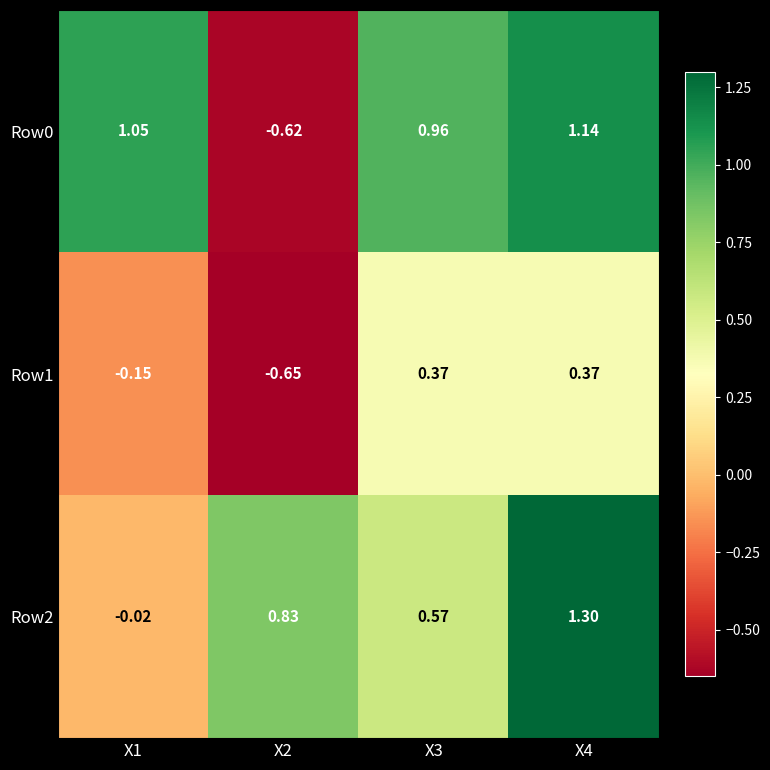

Reading right to left, extract all data points from this chart.

Row0: X4=1.1	X3=1.0	X2=-0.6	X1=1.1
Row1: X4=0.4	X3=0.4	X2=-0.7	X1=-0.1
Row2: X4=1.3	X3=0.6	X2=0.8	X1=-0.0